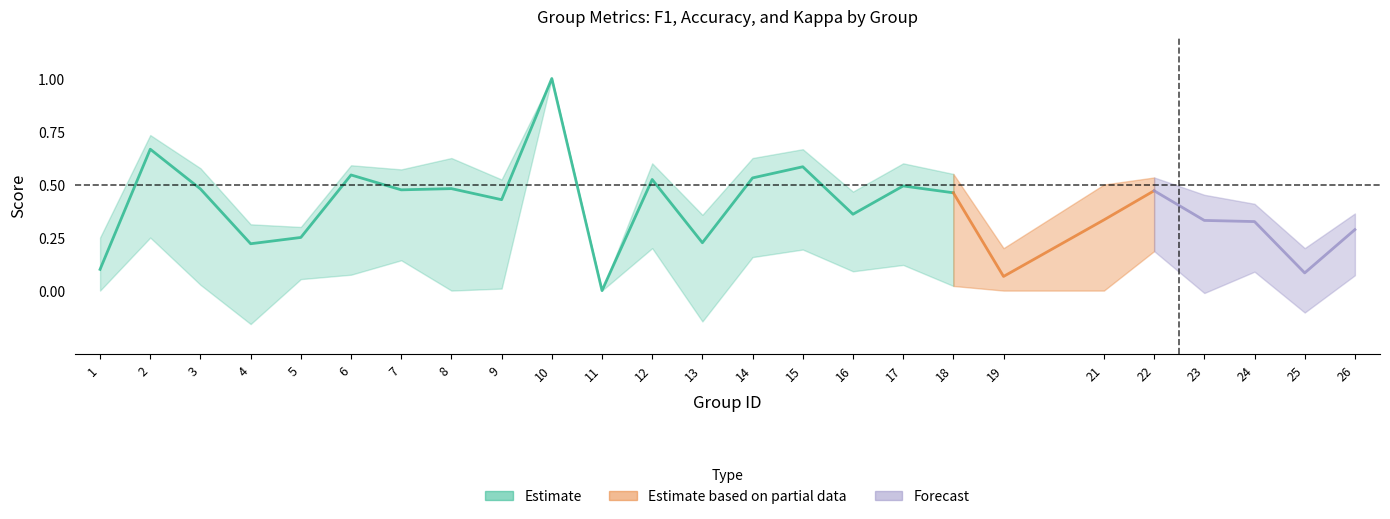

What is the sum of all kappa values?

2.3